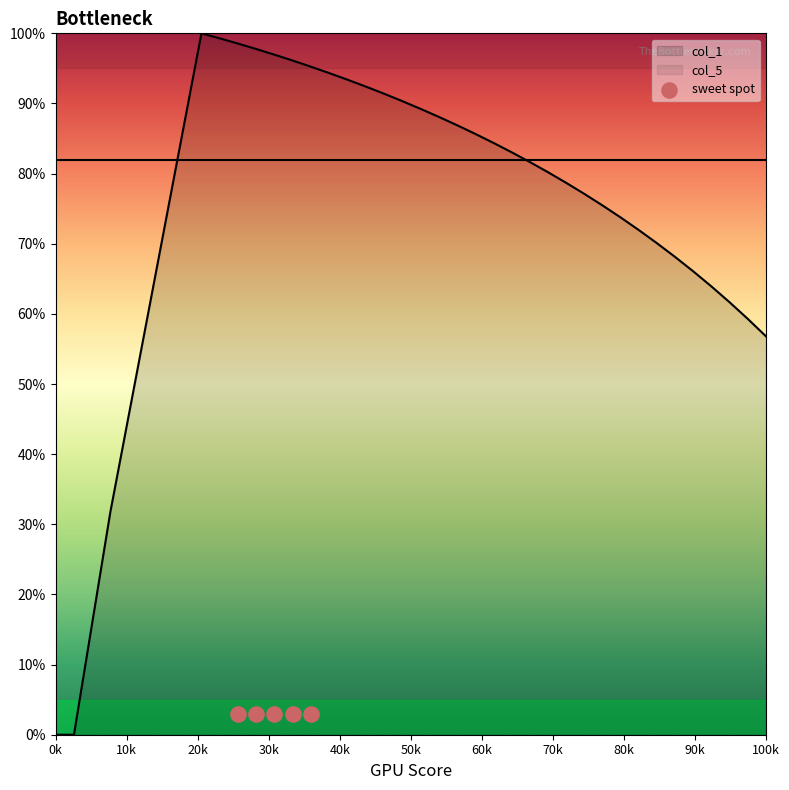

What is the maximum value for col_1?

100.0